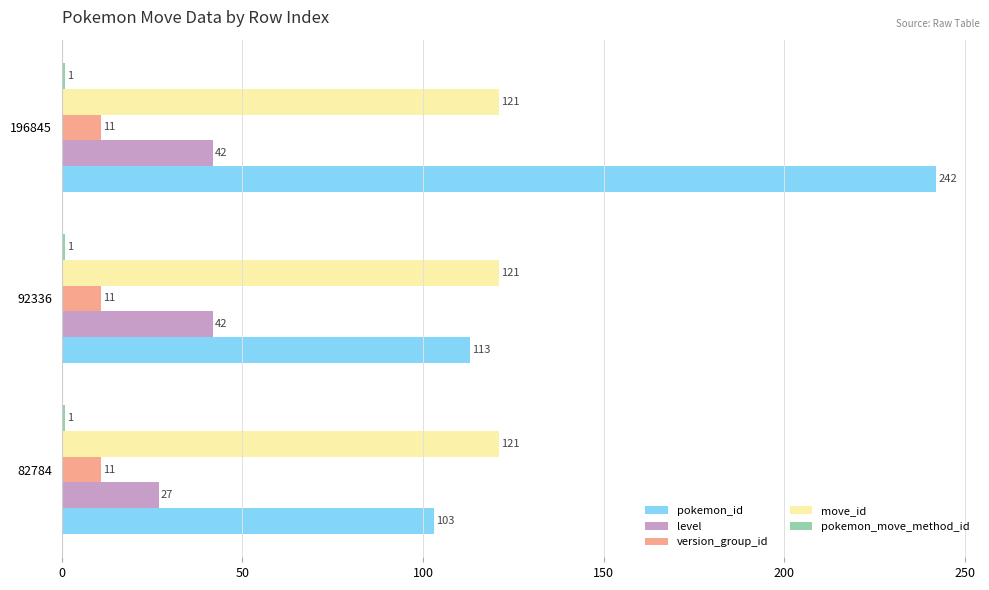

What is the total value across all series at 82784?

263